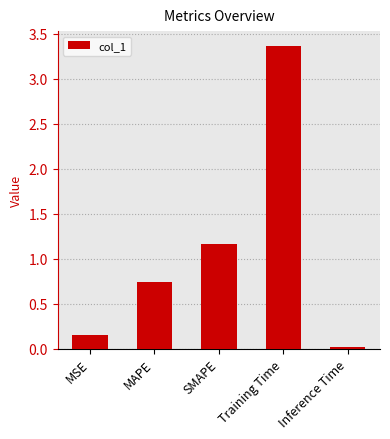

Which has a higher value, MSE or SMAPE?

SMAPE